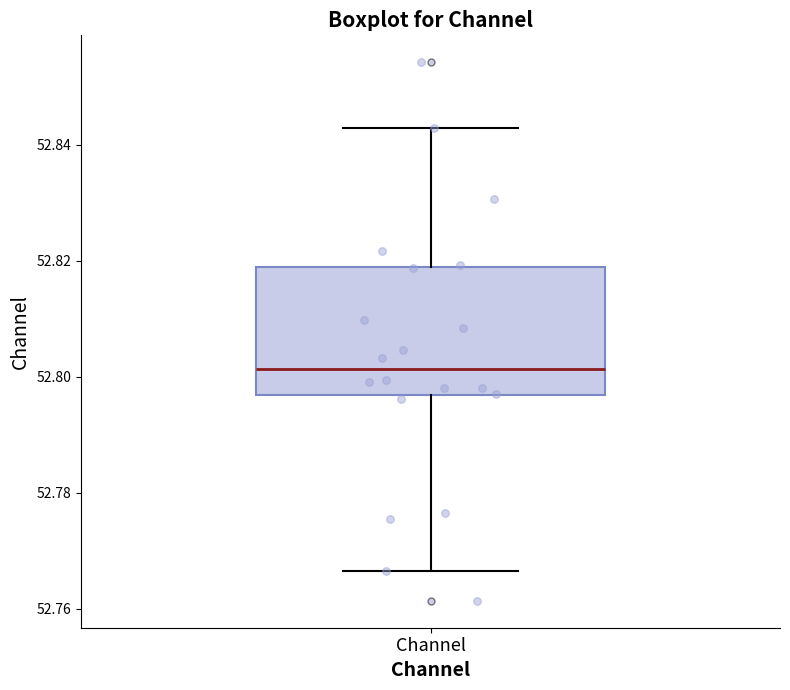

Where does the lower whisker of the box for Channel end on the y-axis? The values are not printed on the chart, so give them approximately, as read against the axis.

52.766